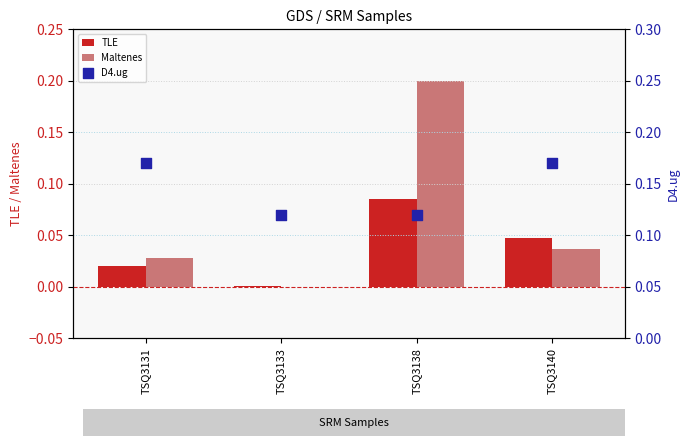

At how many categories does at least one series exceed 0?

4